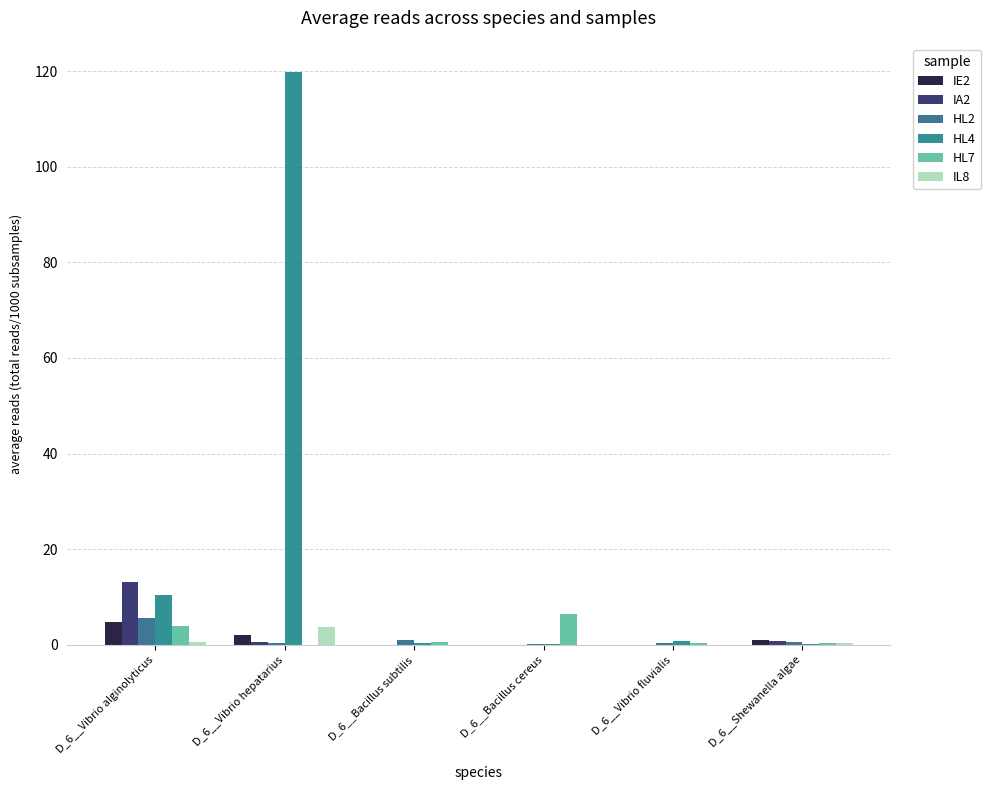

At D_6__Bacillus subtilis, list the series in order from smallest to largest.

IL8, IE2, IA2, HL4, HL7, HL2